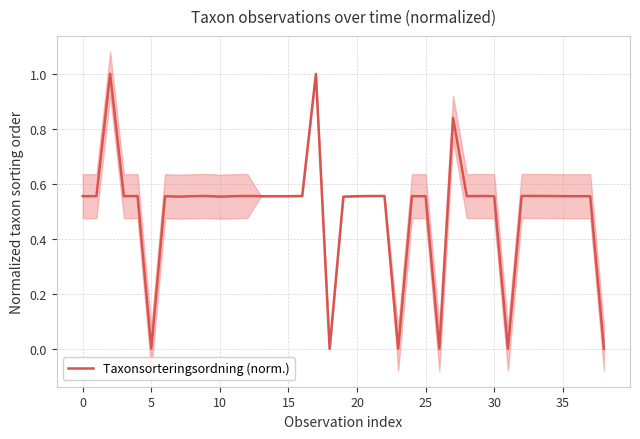

Between 22 and 21, which is larger?

22